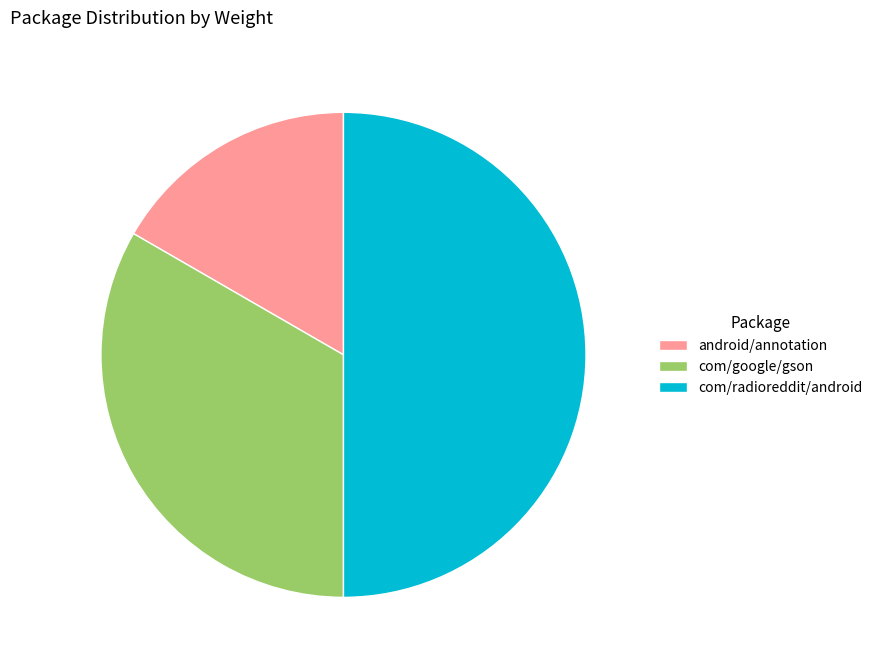

Combined, do com/radioreddit/android and android/annotation account for over 50%?

Yes